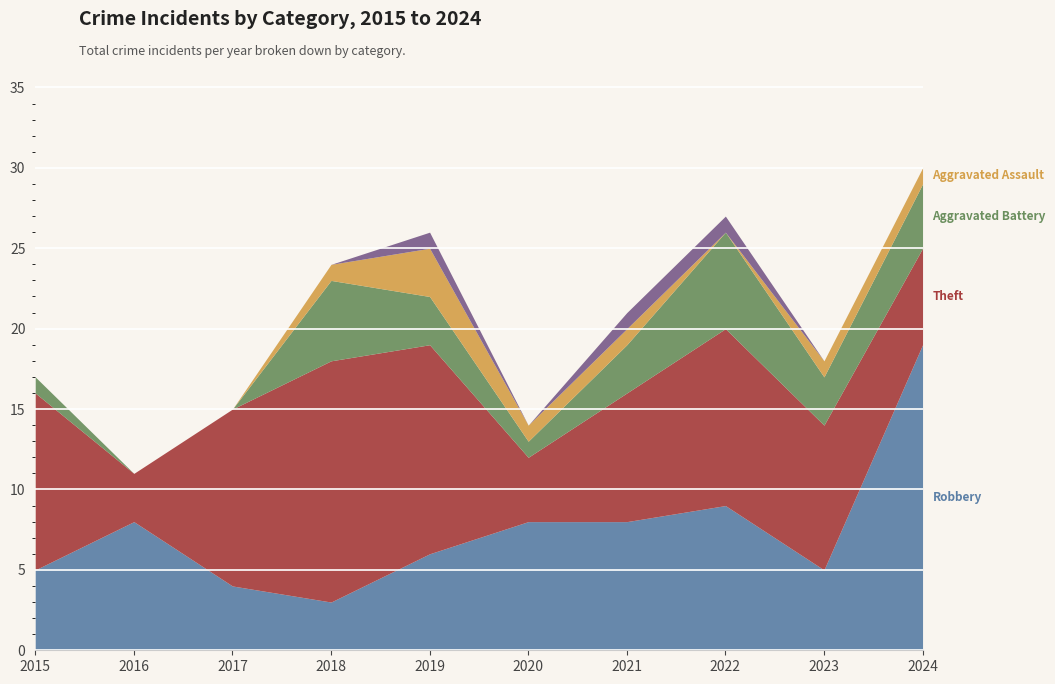

What is the value of the Other point at the 5th from the left?

1